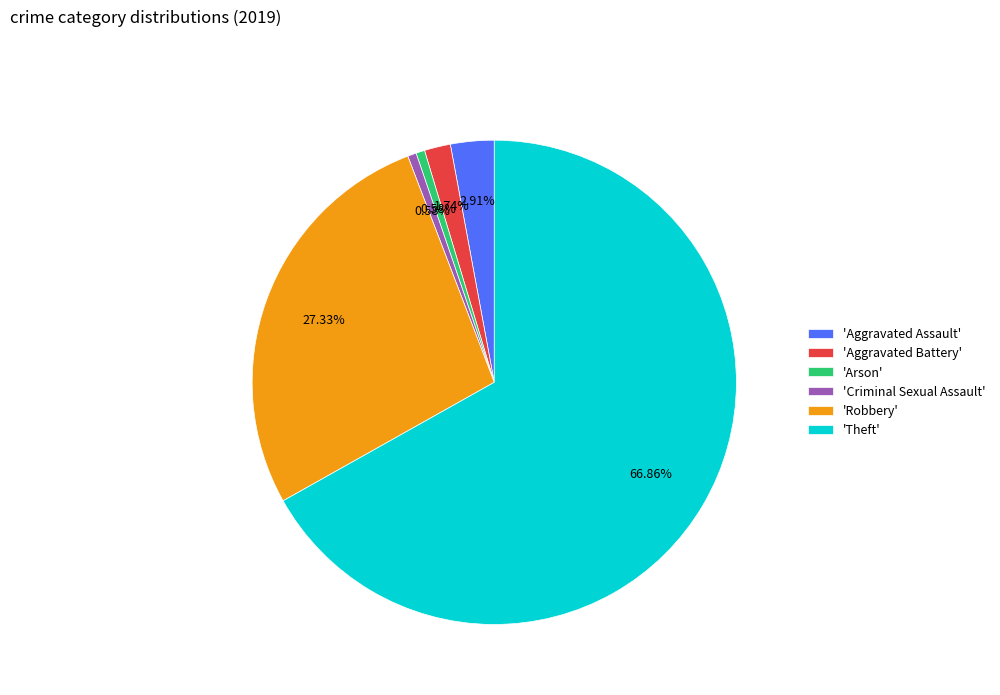

What is the ratio of the value at 'Aggravated Assault' to the value at 'Aggravated Battery'?

1.7